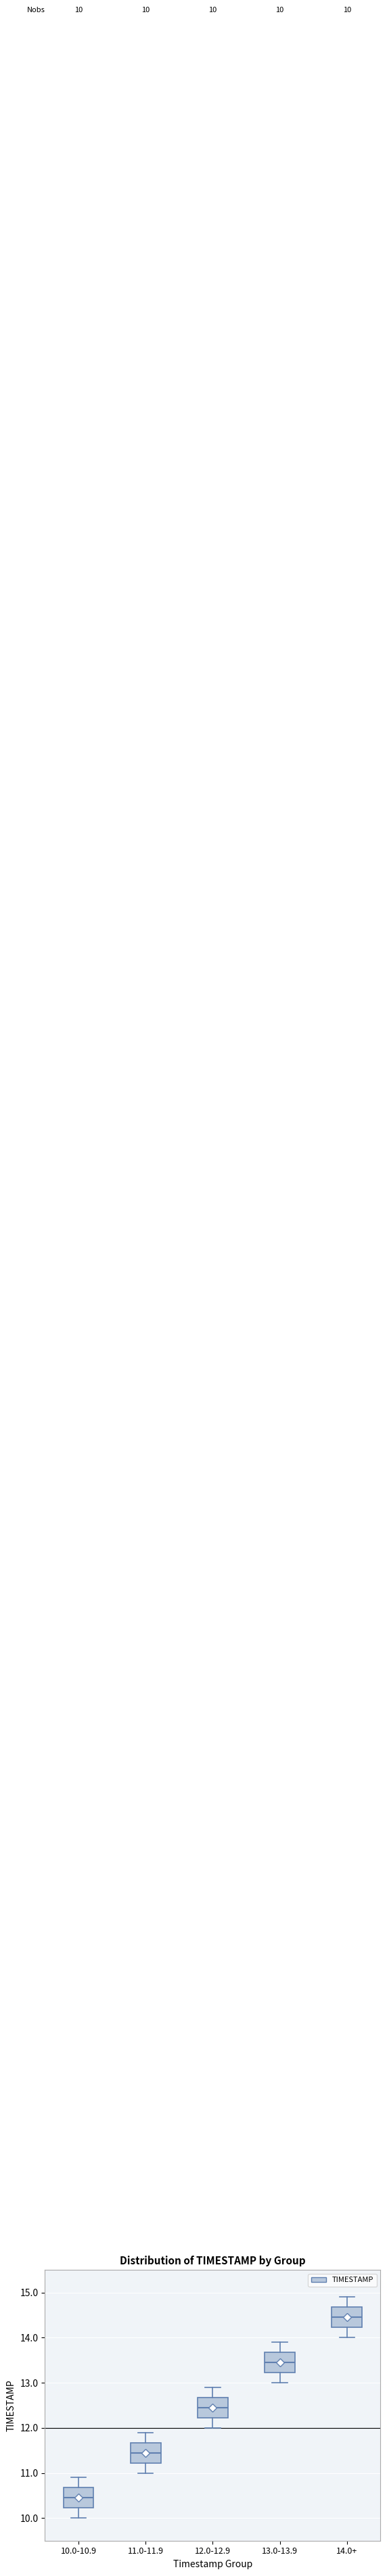

Which box has the lowest median line?

10.0-10.9